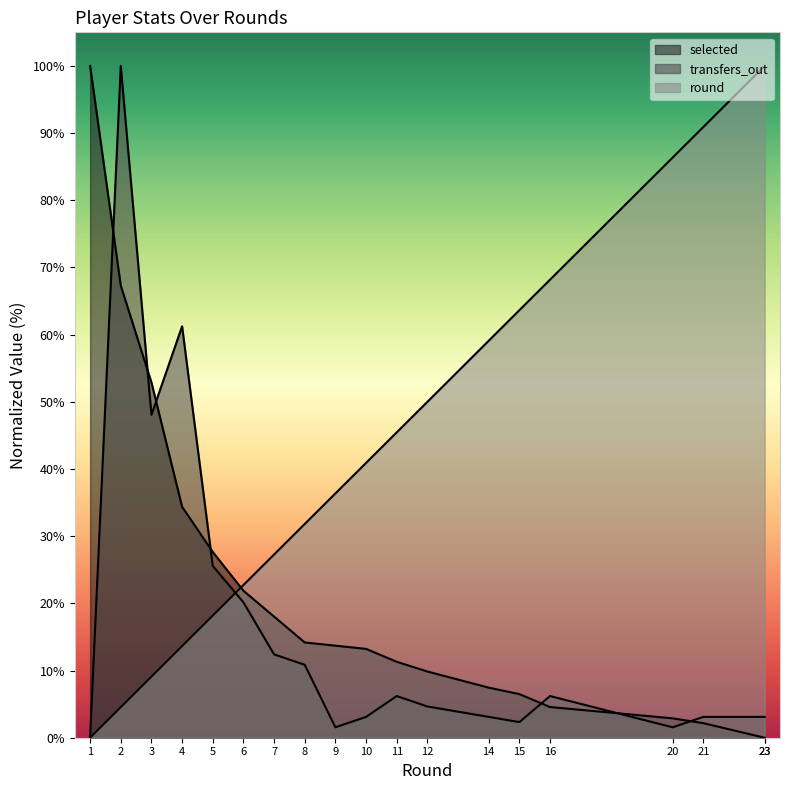

Which series changed the most between 5 and 15?

round